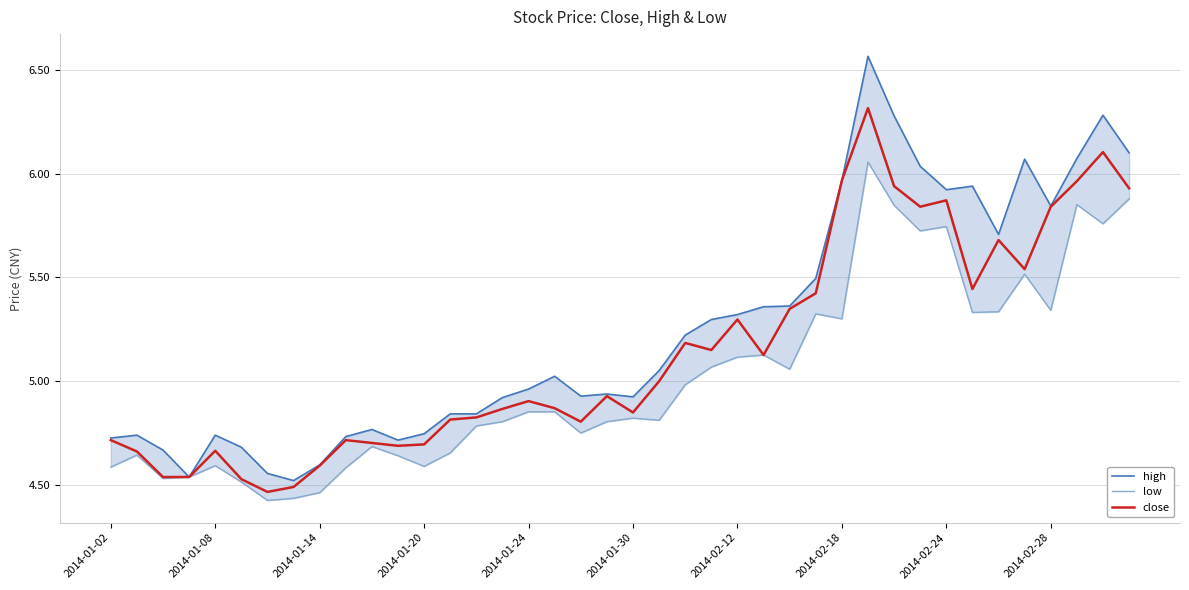

What is the difference between the highest and lowest values at 17?

0.2